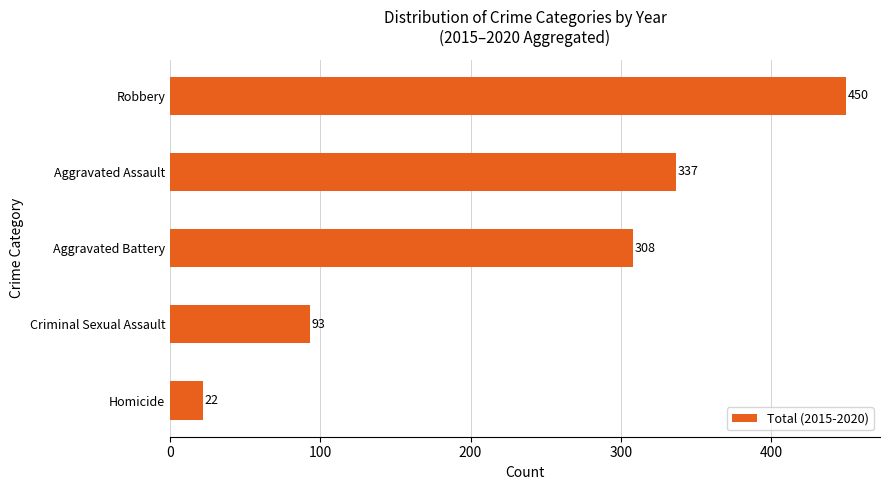

How many values are below 308?

2